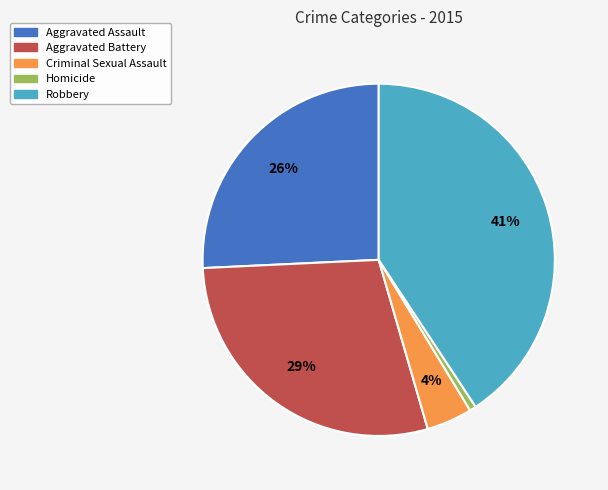

Which category has the biggest portion of the pie?

Robbery